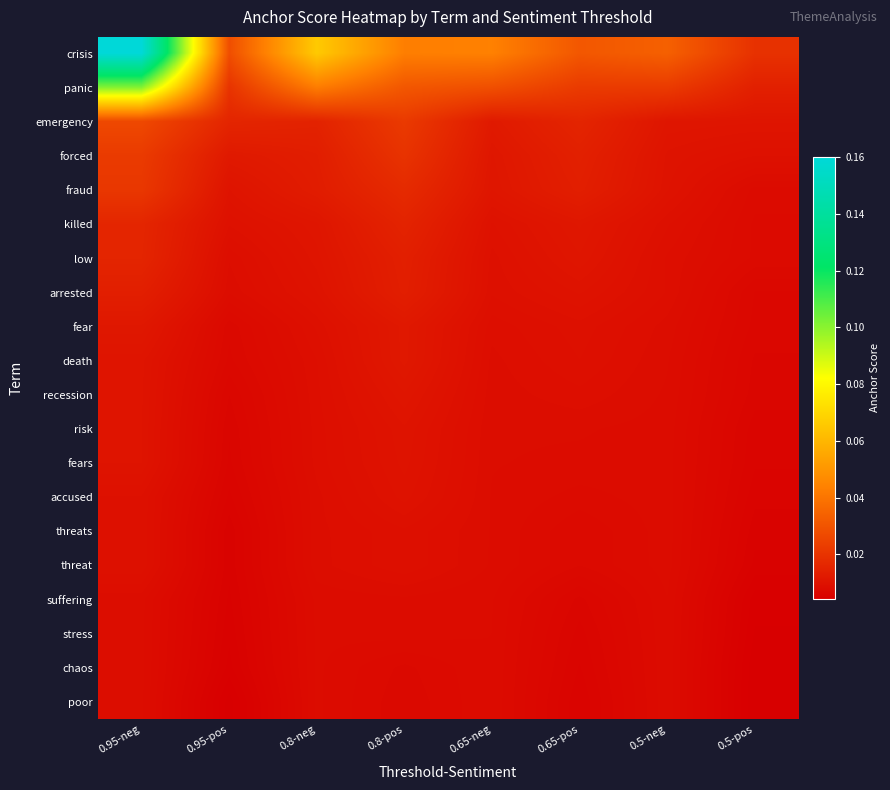

Reading left to right, list all the values displayed in this chart.

crisis: 0.95-neg=0.2	0.95-pos=0.0	0.8-neg=0.1	0.8-pos=0.0	0.65-neg=0.0	0.65-pos=0.0	0.5-neg=0.0	0.5-pos=0.0
panic: 0.95-neg=0.1	0.95-pos=0.0	0.8-neg=0.0	0.8-pos=0.0	0.65-neg=0.0	0.65-pos=0.0	0.5-neg=0.0	0.5-pos=0.0
emergency: 0.95-neg=0.0	0.95-pos=0.0	0.8-neg=0.0	0.8-pos=0.0	0.65-neg=0.0	0.65-pos=0.0	0.5-neg=0.0	0.5-pos=0.0
forced: 0.95-neg=0.0	0.95-pos=0.0	0.8-neg=0.0	0.8-pos=0.0	0.65-neg=0.0	0.65-pos=0.0	0.5-neg=0.0	0.5-pos=0.0
fraud: 0.95-neg=0.0	0.95-pos=0.0	0.8-neg=0.0	0.8-pos=0.0	0.65-neg=0.0	0.65-pos=0.0	0.5-neg=0.0	0.5-pos=0.0
killed: 0.95-neg=0.0	0.95-pos=0.0	0.8-neg=0.0	0.8-pos=0.0	0.65-neg=0.0	0.65-pos=0.0	0.5-neg=0.0	0.5-pos=0.0
low: 0.95-neg=0.0	0.95-pos=0.0	0.8-neg=0.0	0.8-pos=0.0	0.65-neg=0.0	0.65-pos=0.0	0.5-neg=0.0	0.5-pos=0.0
arrested: 0.95-neg=0.0	0.95-pos=0.0	0.8-neg=0.0	0.8-pos=0.0	0.65-neg=0.0	0.65-pos=0.0	0.5-neg=0.0	0.5-pos=0.0
fear: 0.95-neg=0.0	0.95-pos=0.0	0.8-neg=0.0	0.8-pos=0.0	0.65-neg=0.0	0.65-pos=0.0	0.5-neg=0.0	0.5-pos=0.0
death: 0.95-neg=0.0	0.95-pos=0.0	0.8-neg=0.0	0.8-pos=0.0	0.65-neg=0.0	0.65-pos=0.0	0.5-neg=0.0	0.5-pos=0.0
recession: 0.95-neg=0.0	0.95-pos=0.0	0.8-neg=0.0	0.8-pos=0.0	0.65-neg=0.0	0.65-pos=0.0	0.5-neg=0.0	0.5-pos=0.0
risk: 0.95-neg=0.0	0.95-pos=0.0	0.8-neg=0.0	0.8-pos=0.0	0.65-neg=0.0	0.65-pos=0.0	0.5-neg=0.0	0.5-pos=0.0
fears: 0.95-neg=0.0	0.95-pos=0.0	0.8-neg=0.0	0.8-pos=0.0	0.65-neg=0.0	0.65-pos=0.0	0.5-neg=0.0	0.5-pos=0.0
accused: 0.95-neg=0.0	0.95-pos=0.0	0.8-neg=0.0	0.8-pos=0.0	0.65-neg=0.0	0.65-pos=0.0	0.5-neg=0.0	0.5-pos=0.0
threats: 0.95-neg=0.0	0.95-pos=0.0	0.8-neg=0.0	0.8-pos=0.0	0.65-neg=0.0	0.65-pos=0.0	0.5-neg=0.0	0.5-pos=0.0
threat: 0.95-neg=0.0	0.95-pos=0.0	0.8-neg=0.0	0.8-pos=0.0	0.65-neg=0.0	0.65-pos=0.0	0.5-neg=0.0	0.5-pos=0.0
suffering: 0.95-neg=0.0	0.95-pos=0.0	0.8-neg=0.0	0.8-pos=0.0	0.65-neg=0.0	0.65-pos=0.0	0.5-neg=0.0	0.5-pos=0.0
stress: 0.95-neg=0.0	0.95-pos=0.0	0.8-neg=0.0	0.8-pos=0.0	0.65-neg=0.0	0.65-pos=0.0	0.5-neg=0.0	0.5-pos=0.0
chaos: 0.95-neg=0.0	0.95-pos=0.0	0.8-neg=0.0	0.8-pos=0.0	0.65-neg=0.0	0.65-pos=0.0	0.5-neg=0.0	0.5-pos=0.0
poor: 0.95-neg=0.0	0.95-pos=0.0	0.8-neg=0.0	0.8-pos=0.0	0.65-neg=0.0	0.65-pos=0.0	0.5-neg=0.0	0.5-pos=0.0